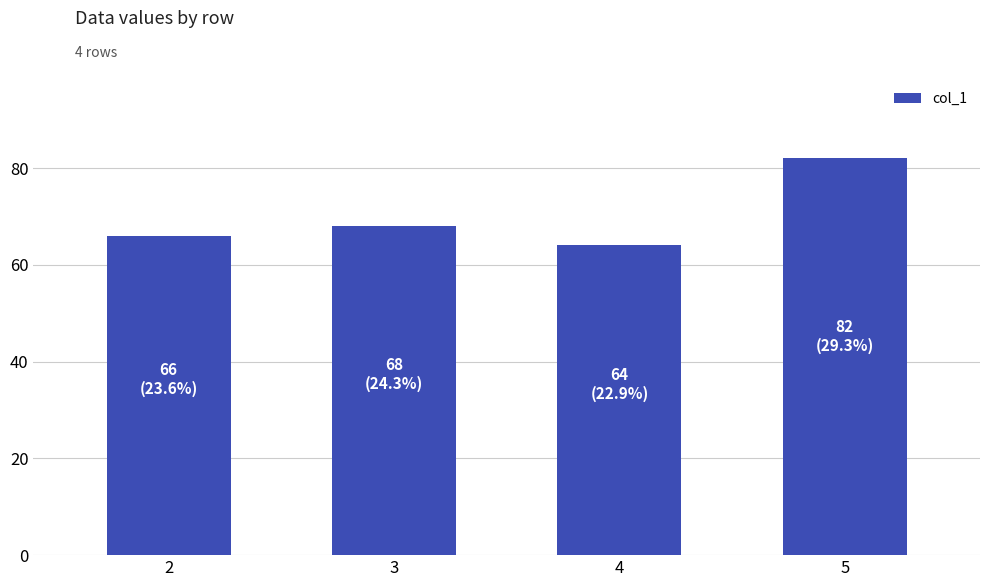

What is the change in value from 2 to 5?

+16